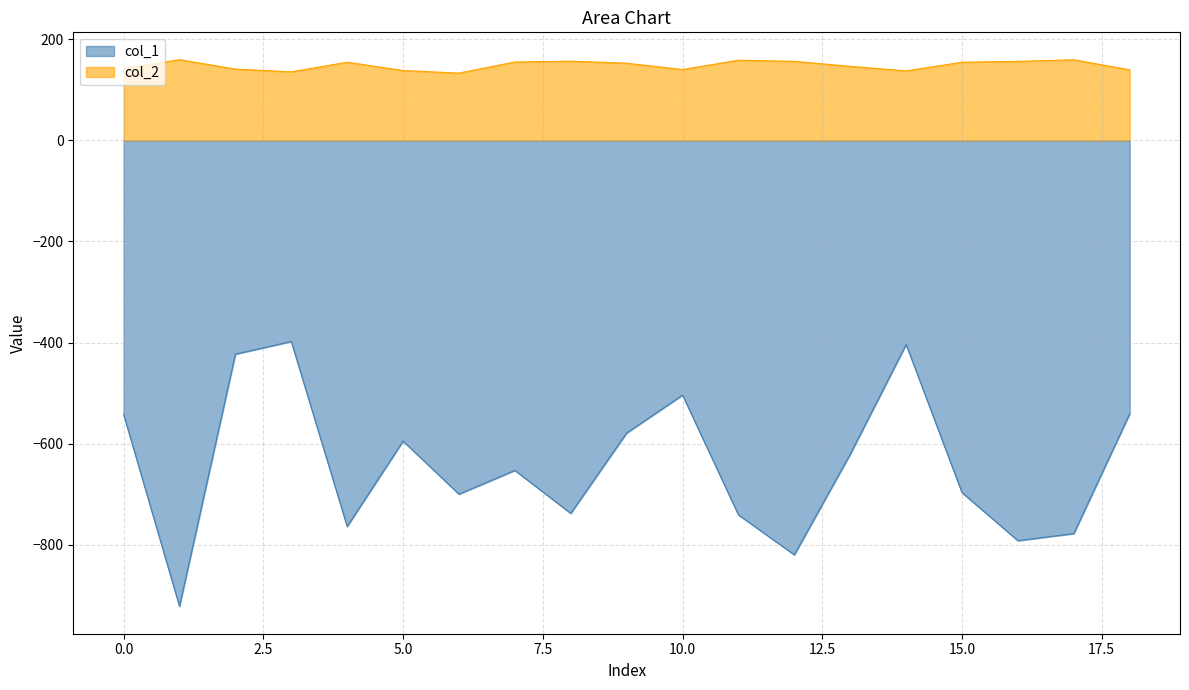

Which series has the largest total across all categories?

col_2